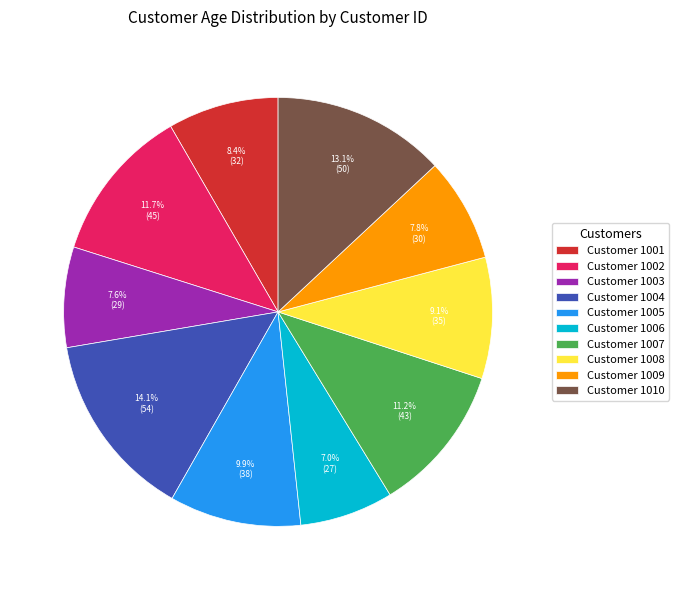

What is the largest slice in the pie chart?

Customer 1004